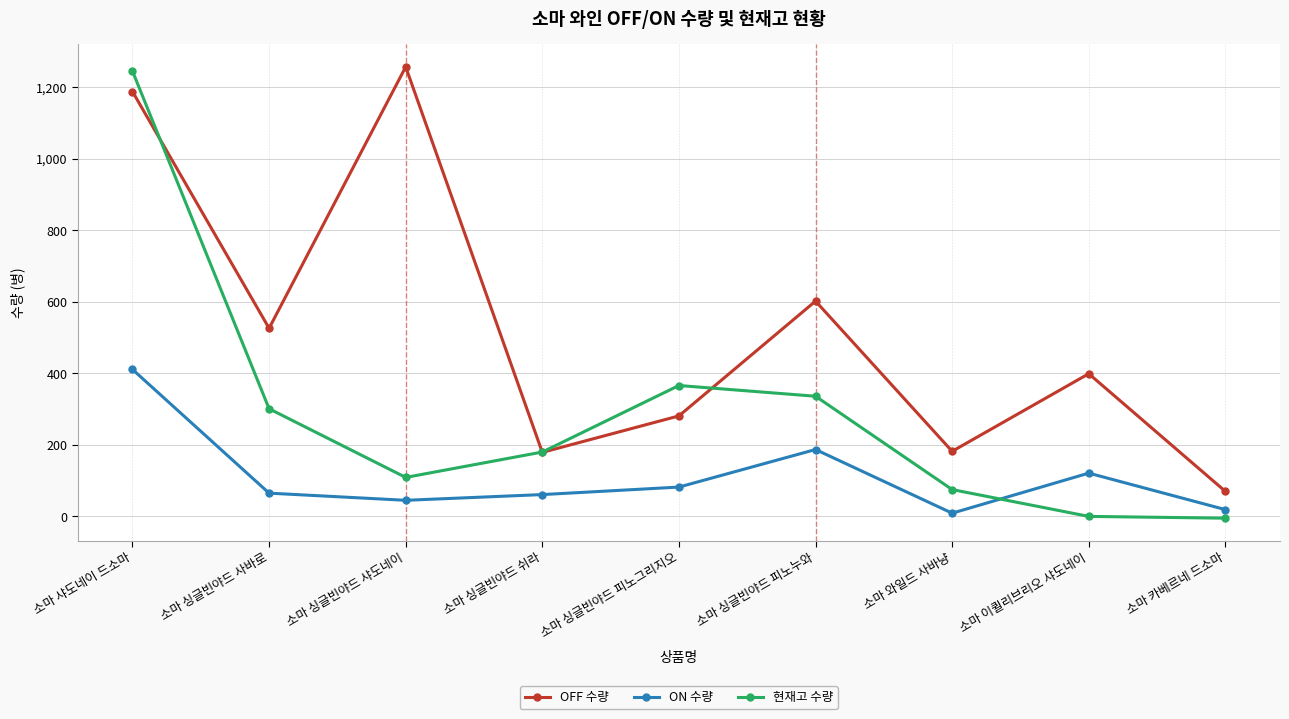

Which category has the highest value in the 현재고 수량 series?

소마 샤도네이 드소마